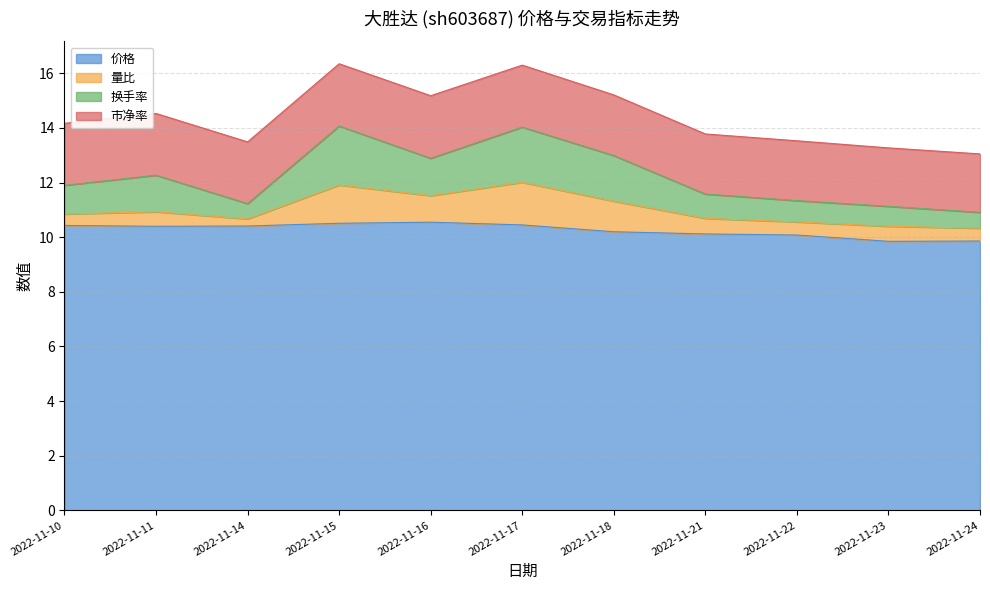

What is the total value across all series at 2022-11-22?

13.5